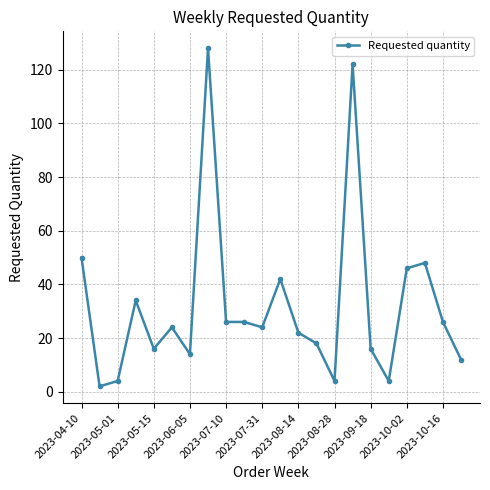

What is the greatest value displayed?

128